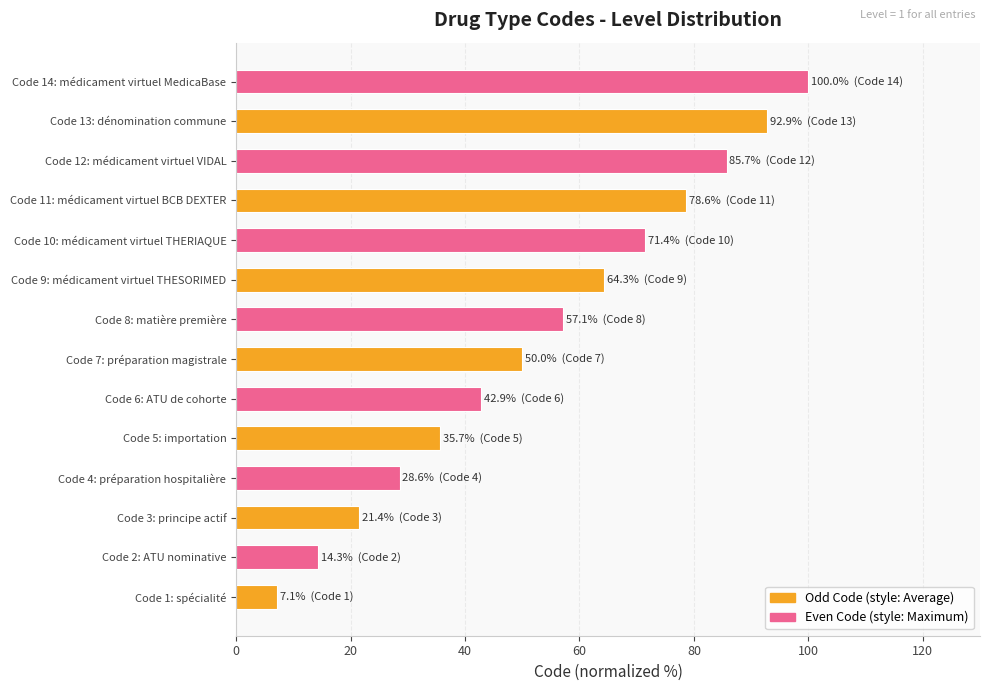

Rank the categories by value from lowest to highest.

Code 1: spécialité, Code 2: ATU nominative, Code 3: principe actif, Code 4: préparation hospitalière, Code 5: importation, Code 6: ATU de cohorte, Code 7: préparation magistrale, Code 8: matière première, Code 9: médicament virtuel THESORIMED, Code 10: médicament virtuel THERIAQUE, Code 11: médicament virtuel BCB DEXTER, Code 12: médicament virtuel VIDAL, Code 13: dénomination commune, Code 14: médicament virtuel MedicaBase